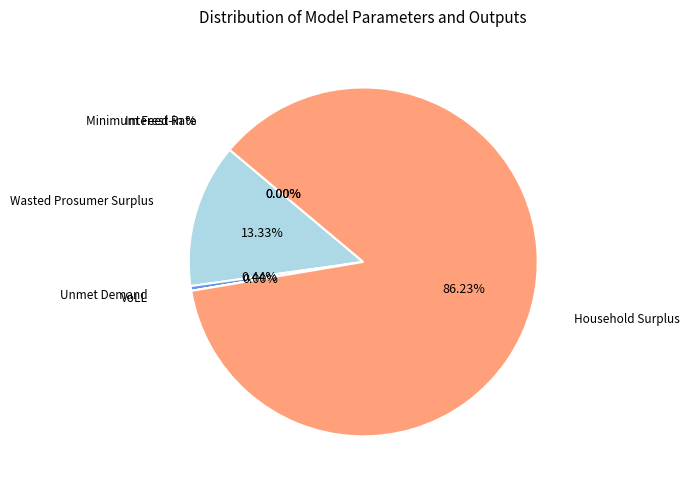

Is there a majority slice in this chart?

Yes